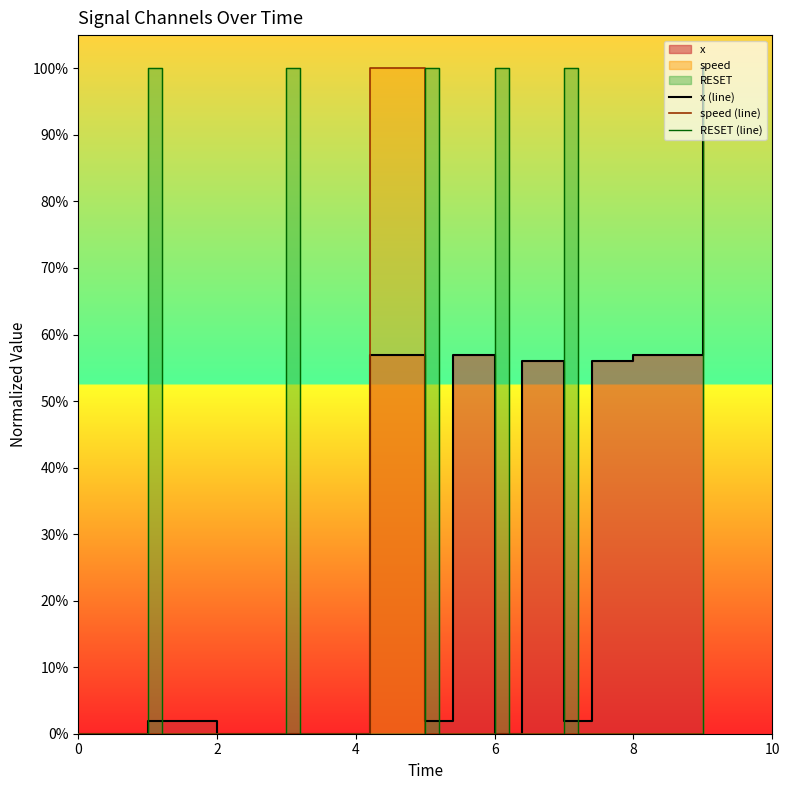

Is the value of RESET (line) at 33 greater than the value of speed (line) at 25?

No